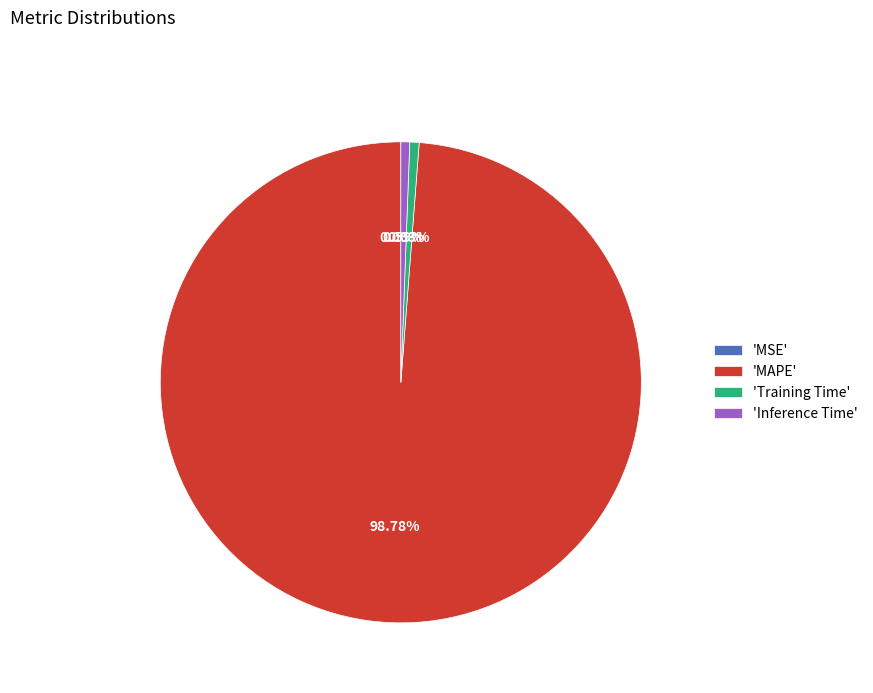

Is there a majority slice in this chart?

Yes